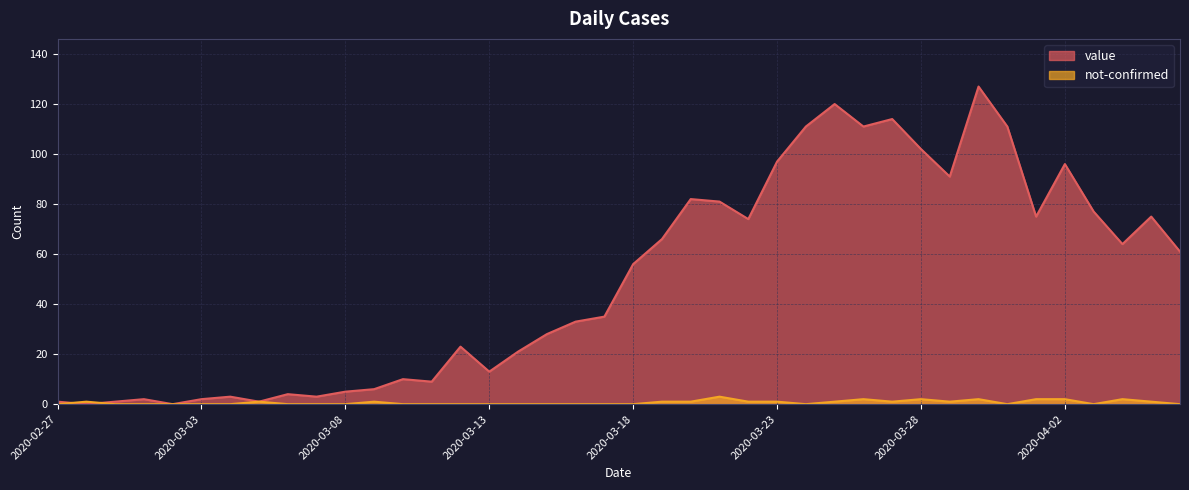

Count the number of categories in the chart.

40